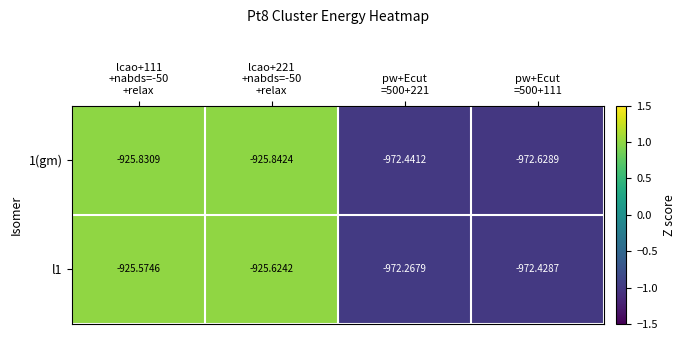

Between pw+Ecut
=500+221 and pw+Ecut
=500+111, which series saw the biggest shift?

1(gm)